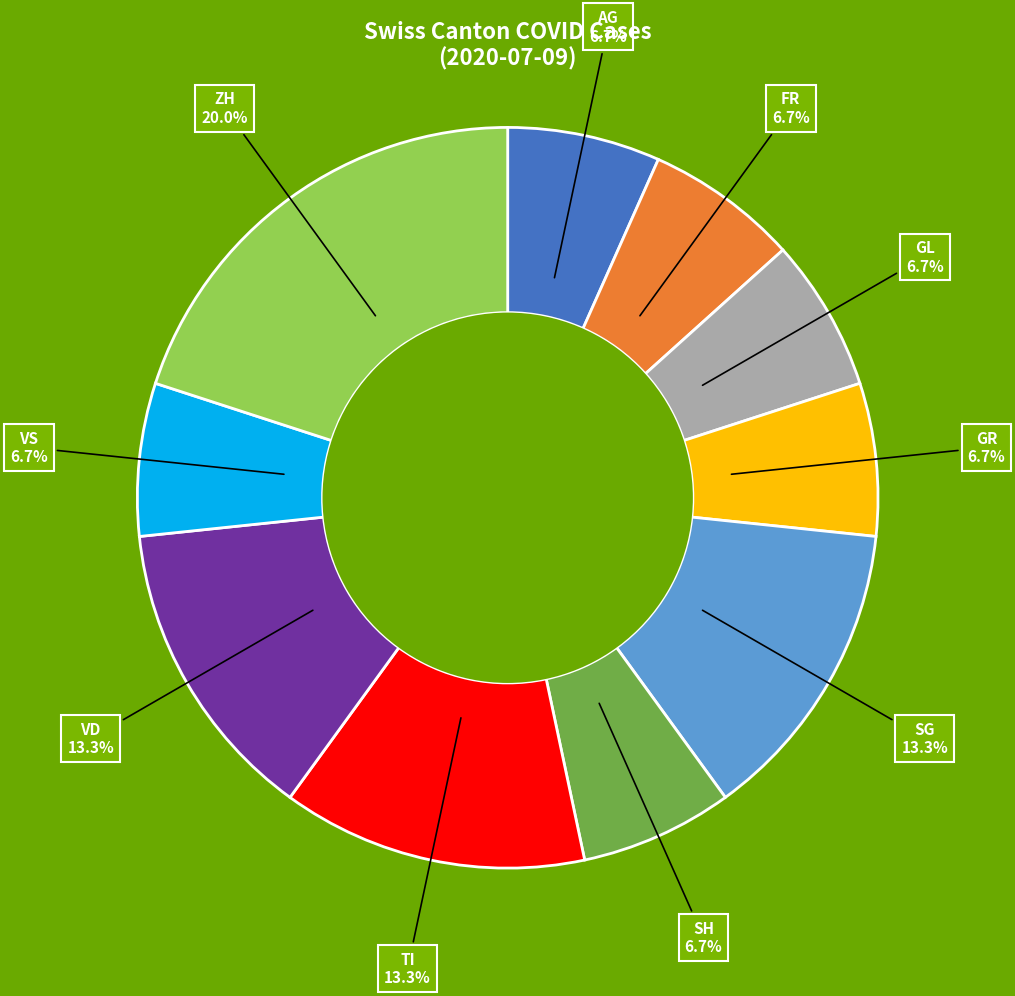

Does any single category account for the majority?

No